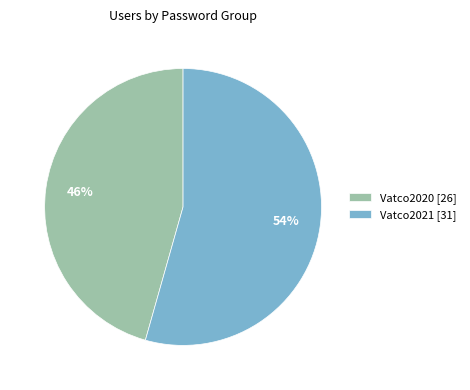

To the nearest percent, what is the average slice percentage?

50%